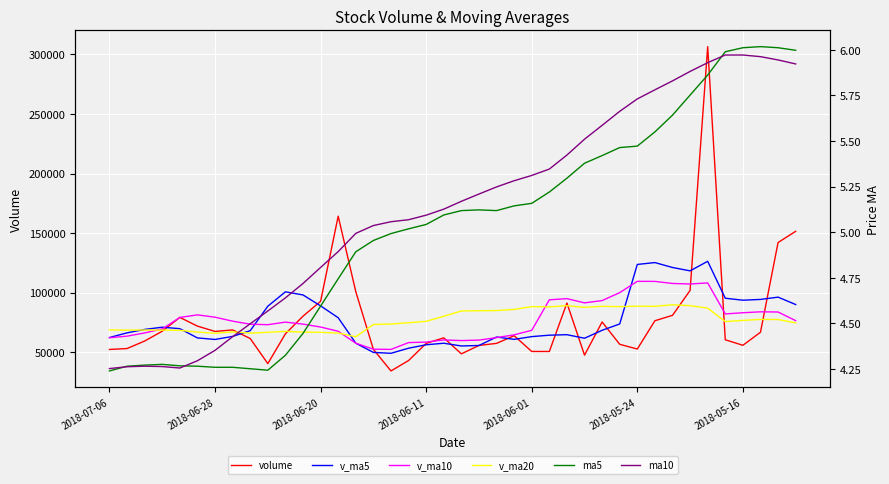

True or false: v_ma5 has a value of 16365.9 at 23.

False